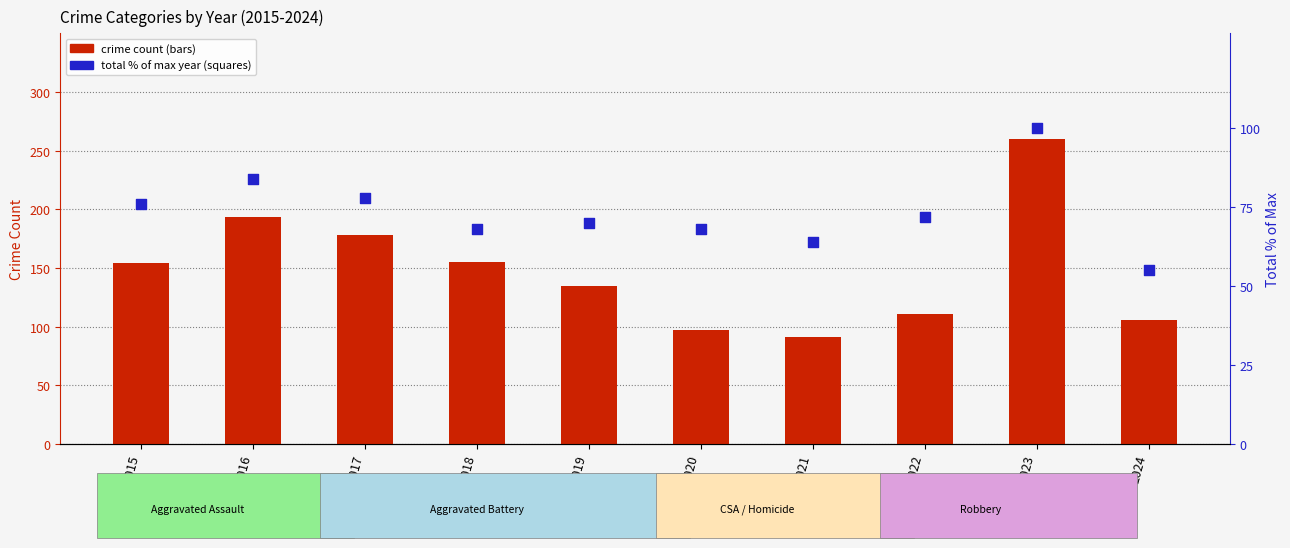

Which series contains the lowest Y value?

Total (percentile %)